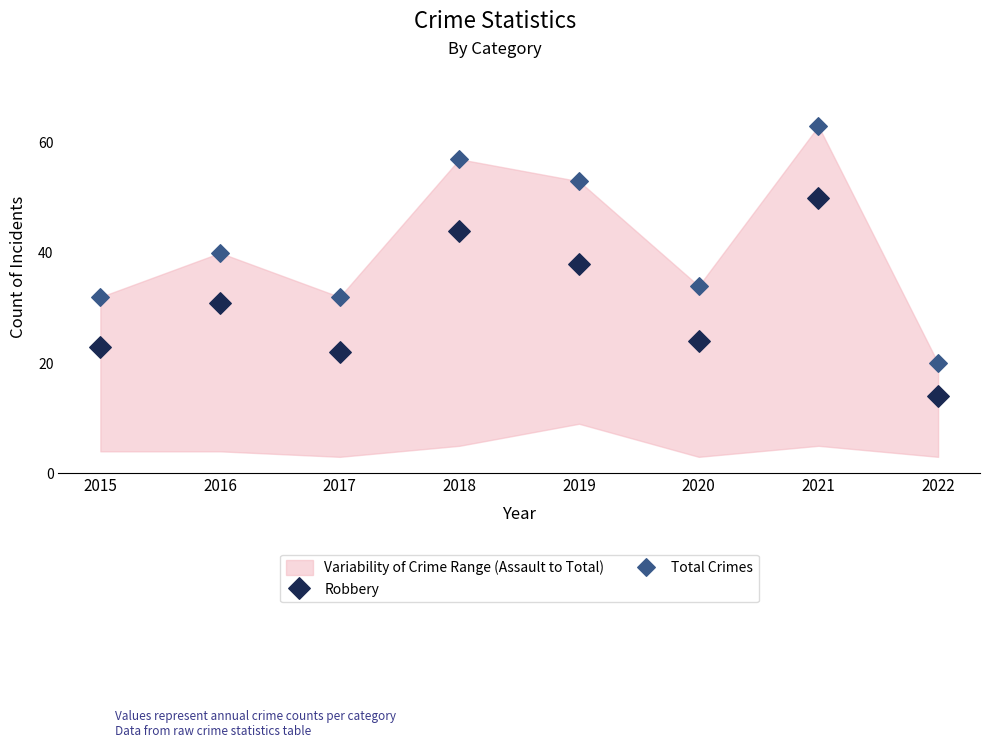

Which series has the widest spread of Y values?

Total Crimes